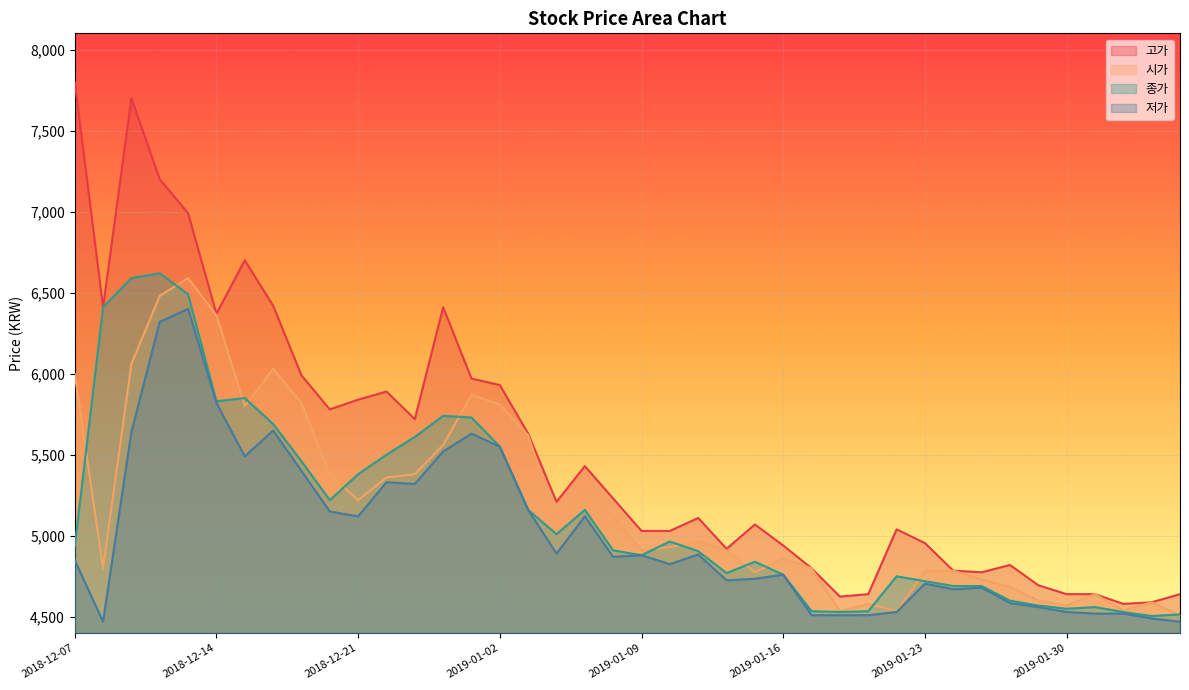

What is the value of the 고가 point at the 40th from the left?

4640